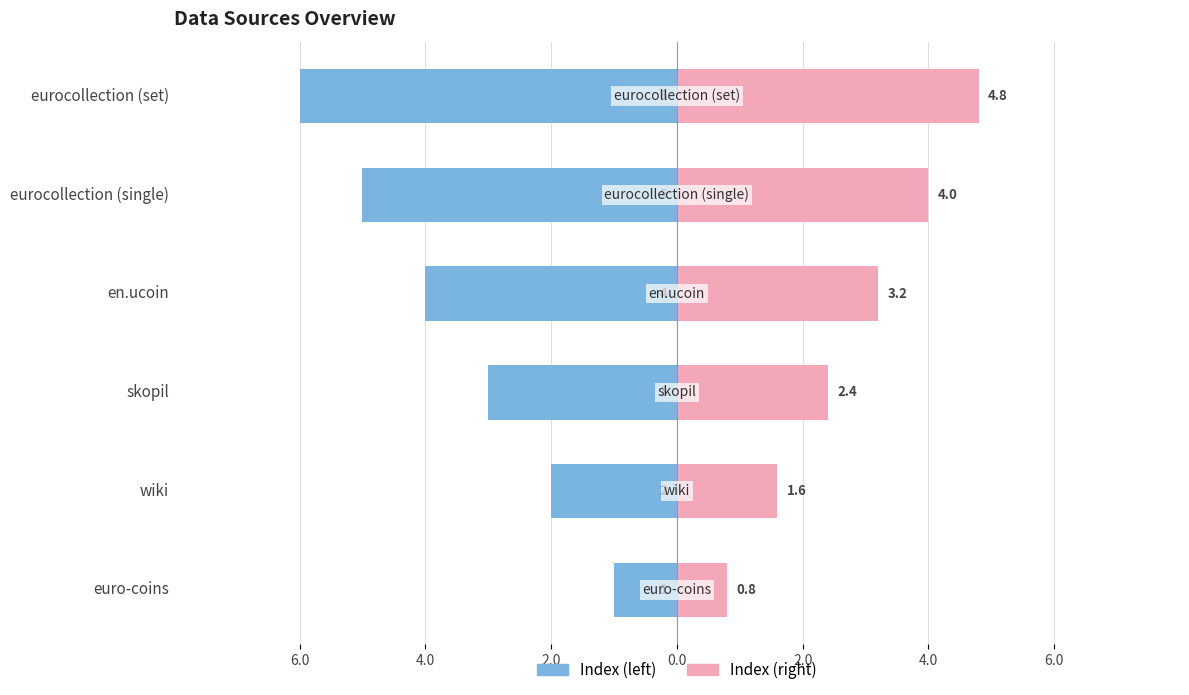

What is the difference between the highest and lowest values at euro-coins?

1.8